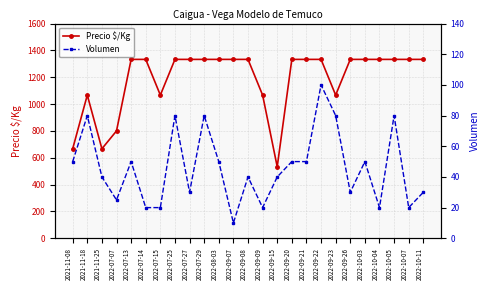

True or false: Volumen and Precio $/Kg intersect in this chart.

False